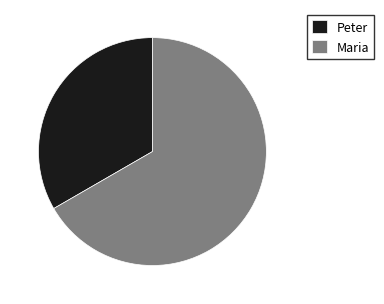

Which slice is the smallest?

Peter